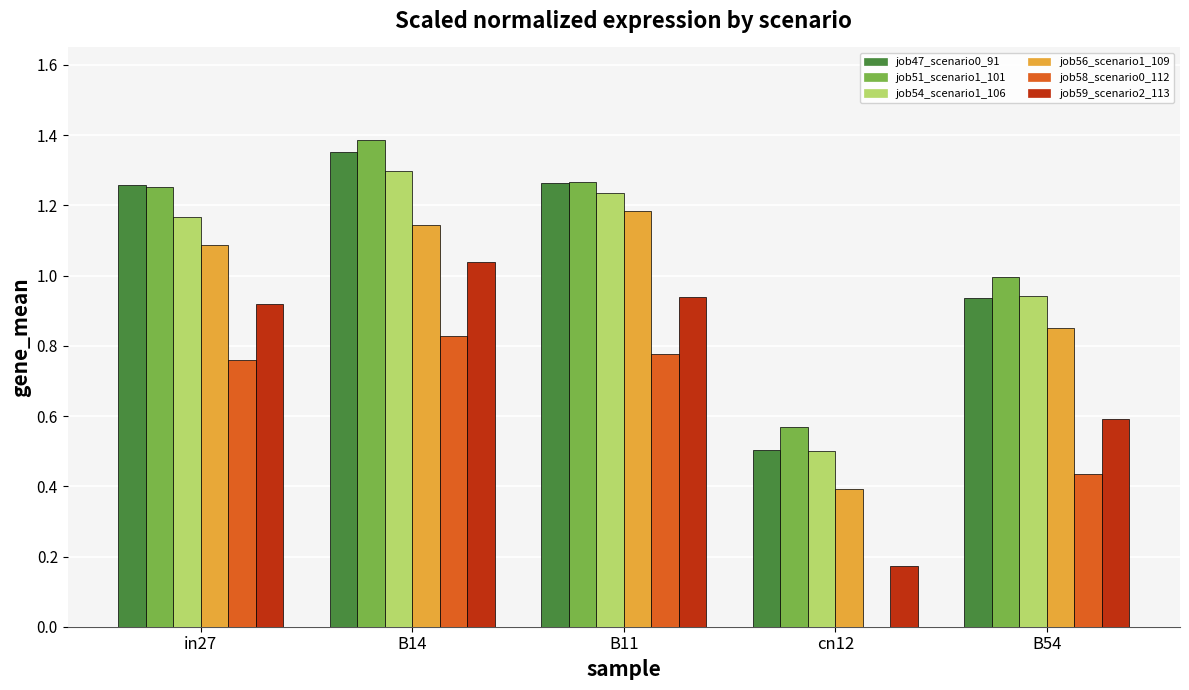

The value of job56_scenario1_109 at B14 is 2.0. True or false?

False